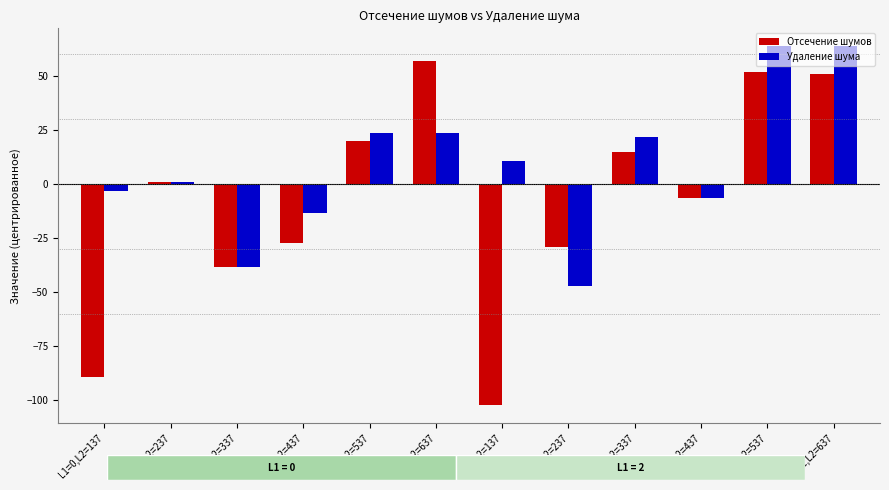

True or false: Отсечение шумов has a value of -27.3 at L1=0,L2=437.

True